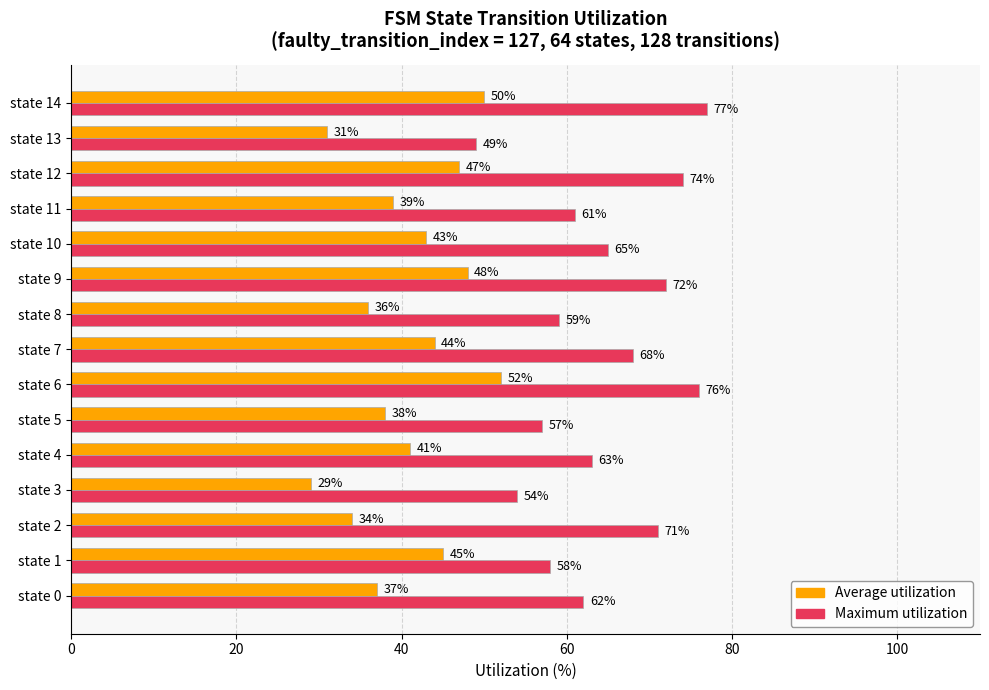

What are all the series names shown in the legend?

Average utilization, Maximum utilization